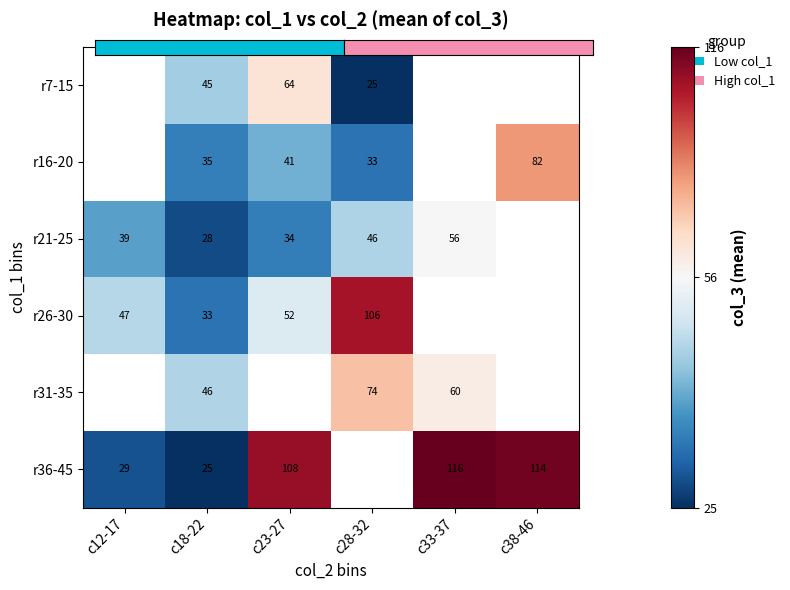

What is the smallest value displayed?

25.0